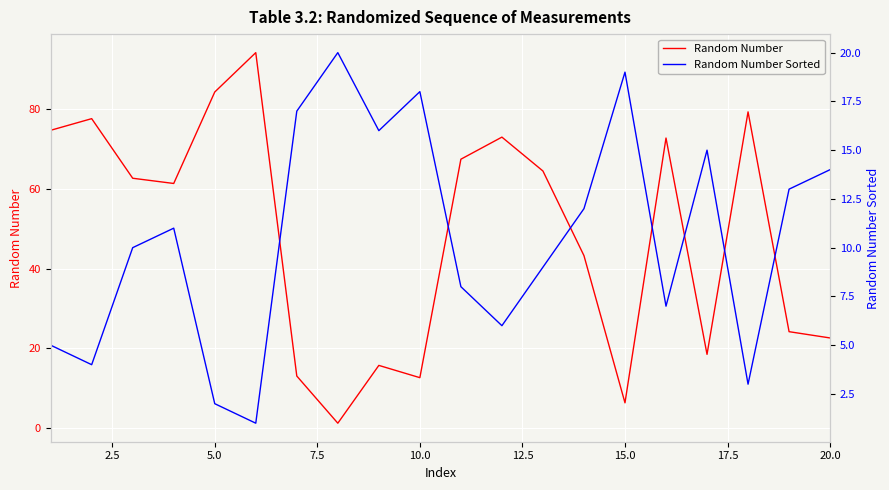

Rank the series by their average value, from lowest to highest.

Random Number Sorted, Random Number